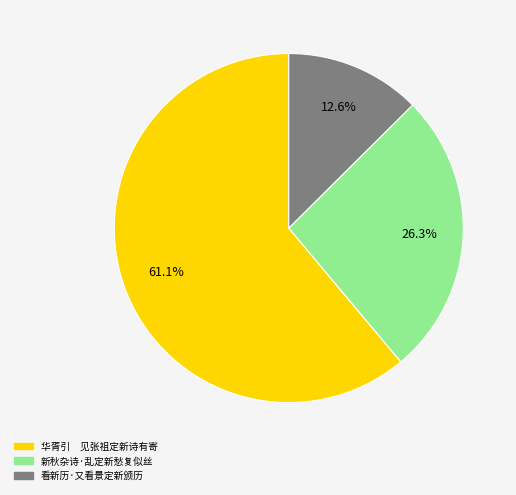

What percentage is the 看新历·又看景定新颁历 slice, to the nearest percent?

13%